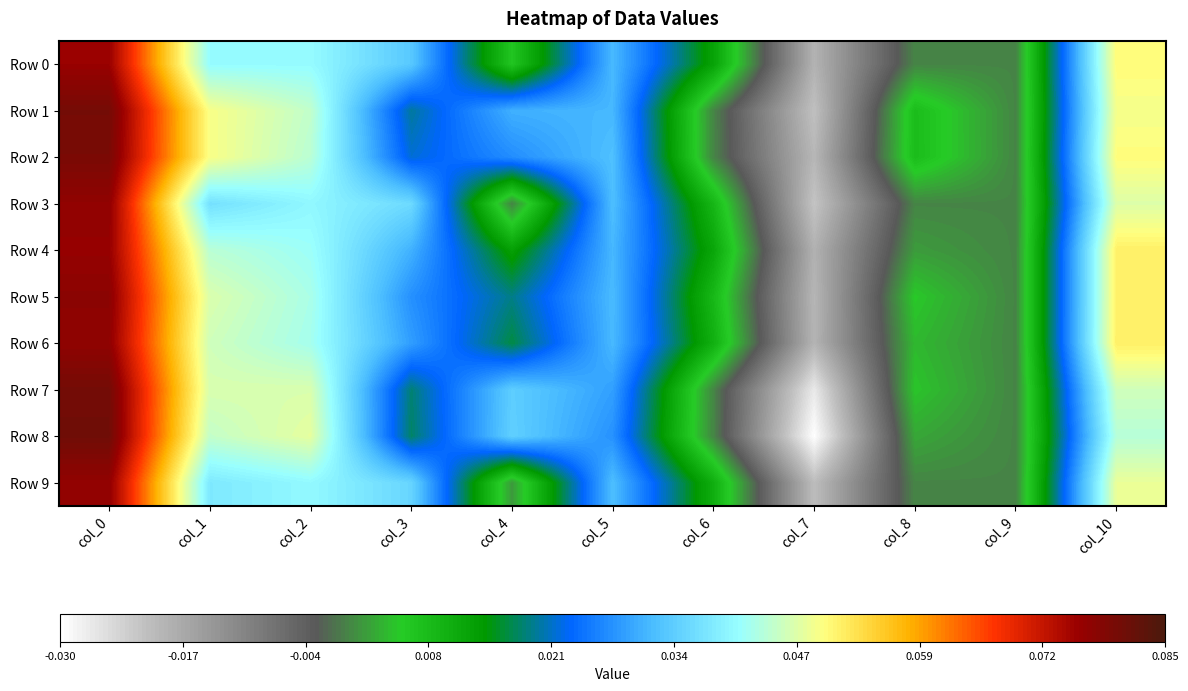

Between col_10 and col_2, which is larger?

col_10